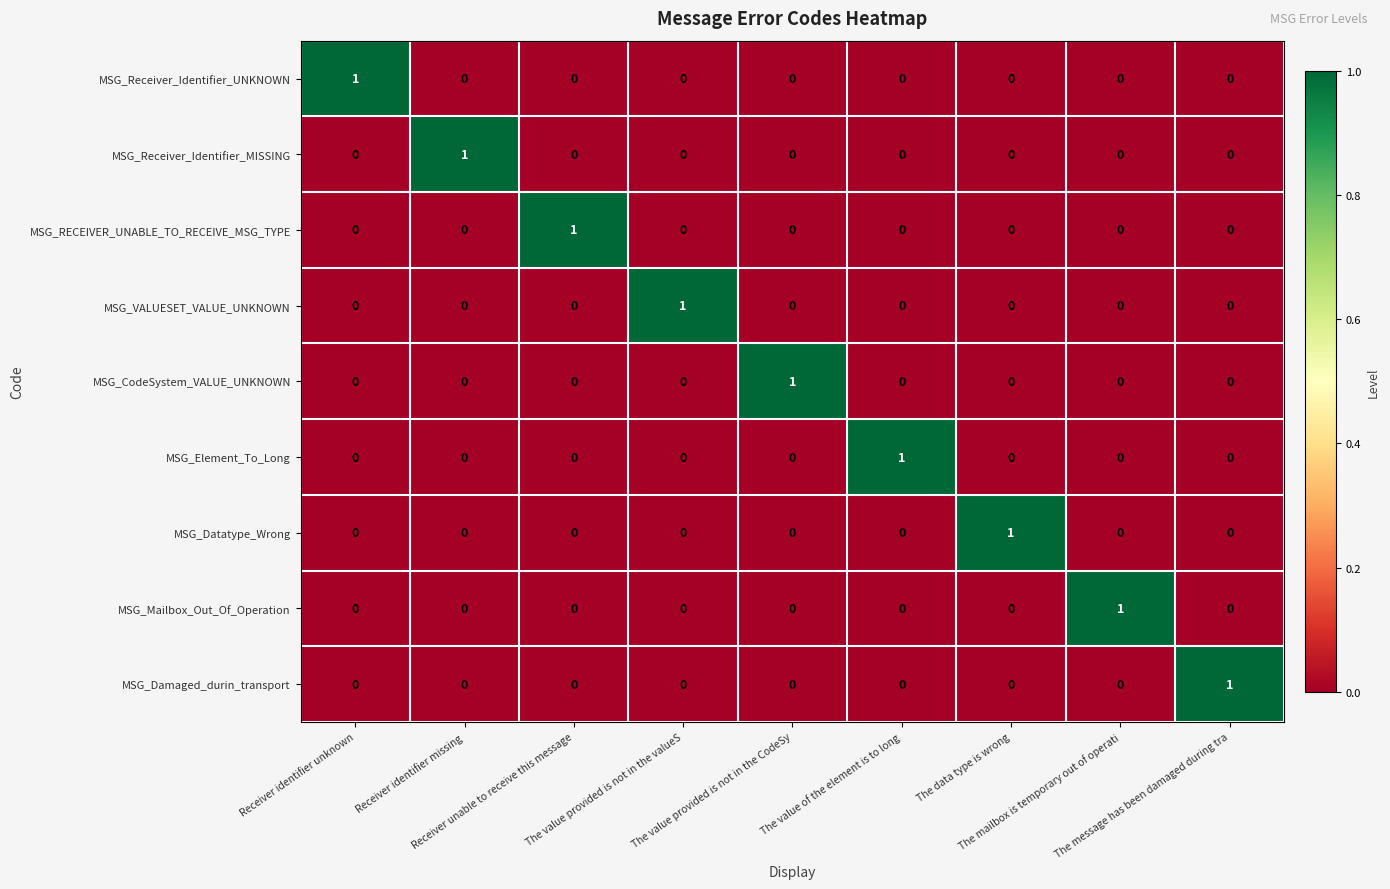

How many distinct data groups are displayed?

9